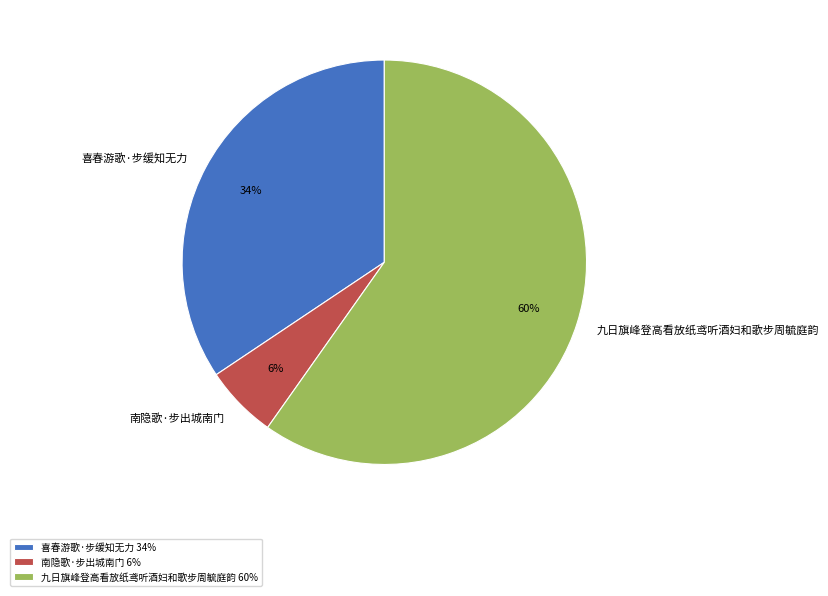

Is there any slice that represents more than half of the pie?

Yes